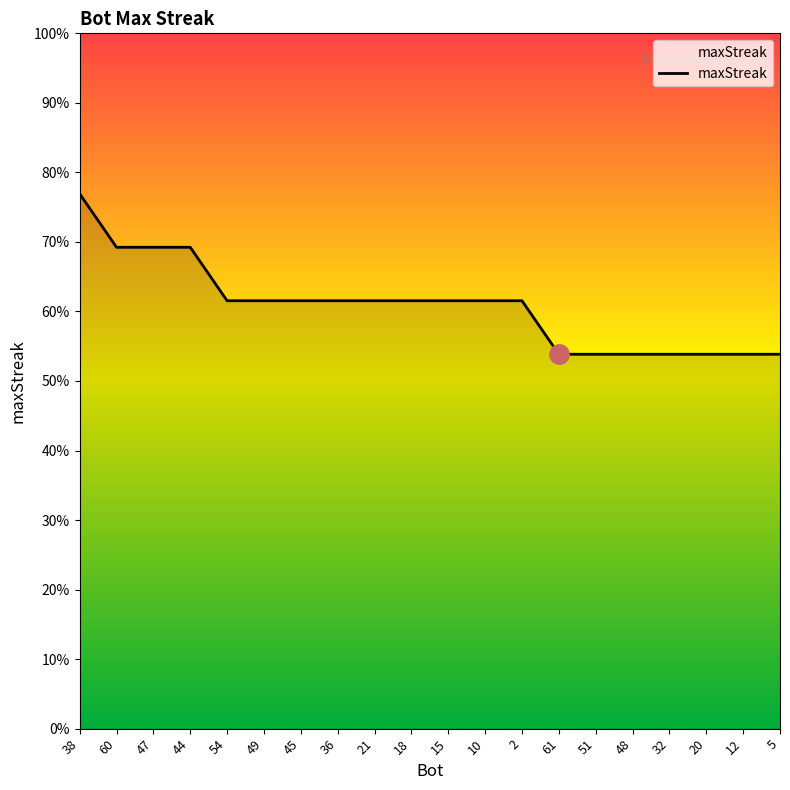

Rank the categories by value from highest to lowest.

38, 60, 47, 44, 54, 49, 45, 36, 21, 18, 15, 10, 2, 61, 51, 48, 32, 20, 12, 5